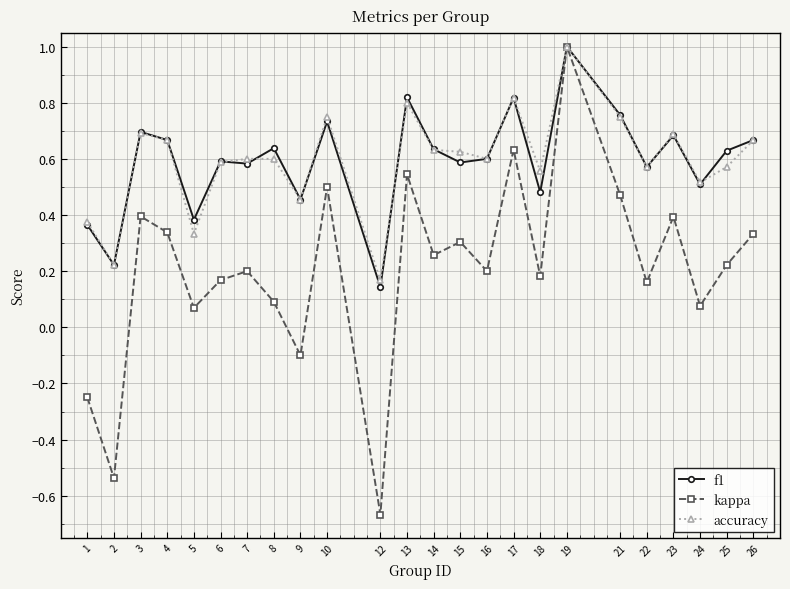

At which category is the sum across all series the highest?

19